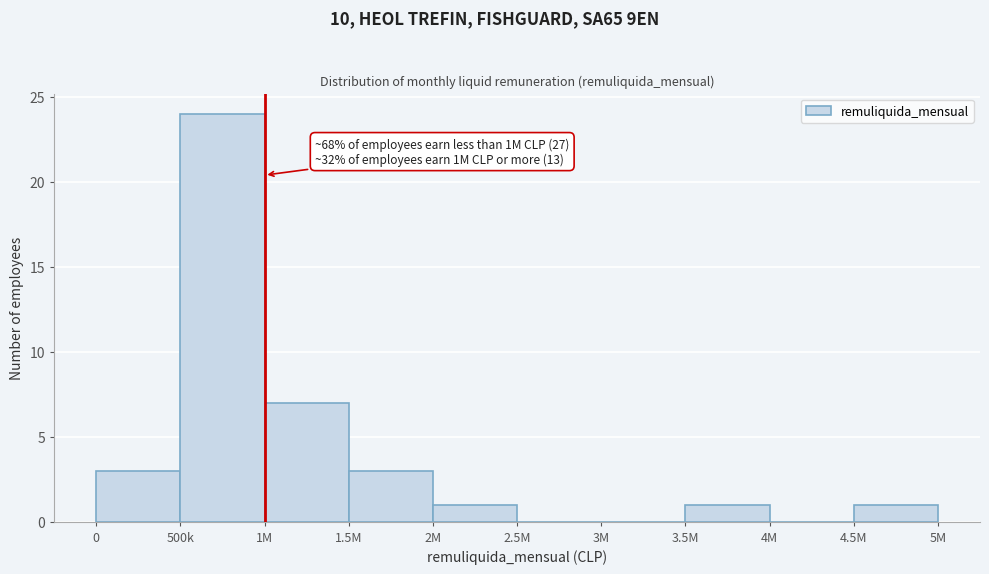

Reading left to right, what are all the values shown in this chart?

0=3	500k=24	1M=7	1.5M=3	2M=1	2.5M=0	3M=0	3.5M=1	4M=0	4.5M=1